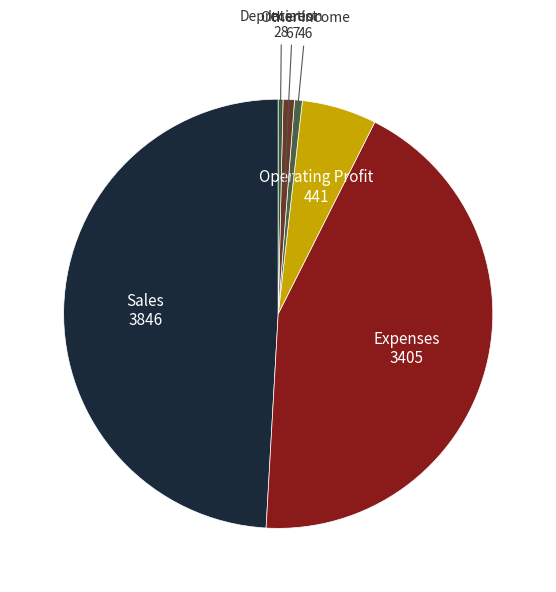

Is there a majority slice in this chart?

No